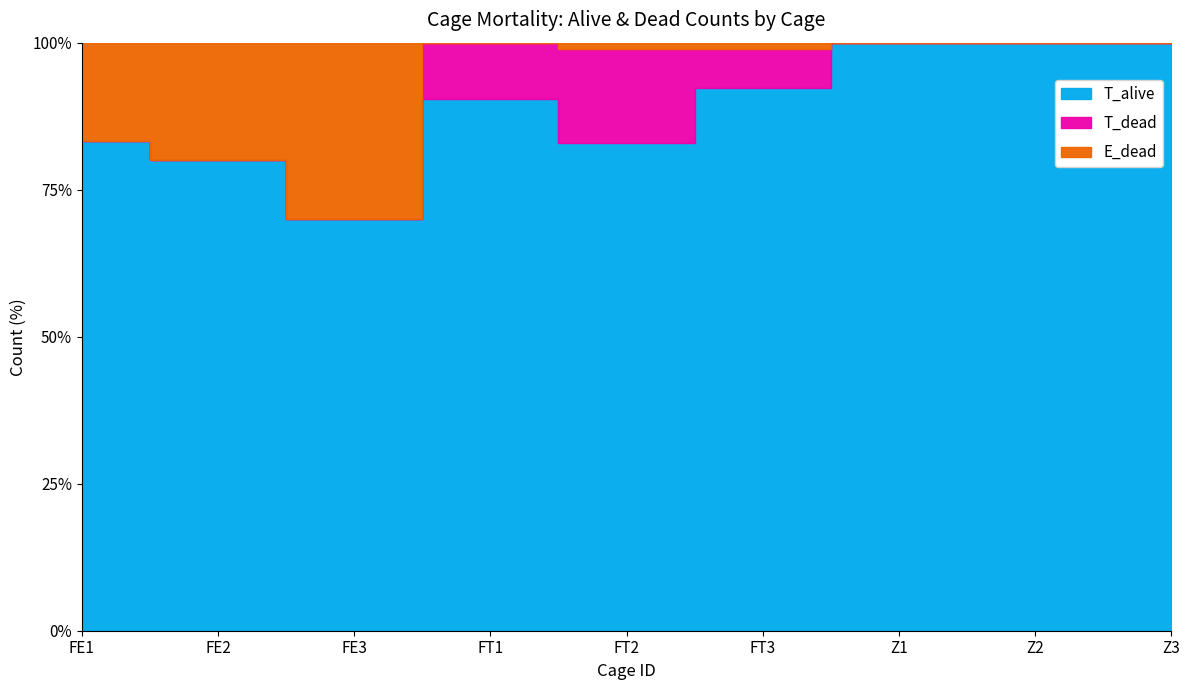

What is the difference between the maximum and minimum values in the T_dead series?

15